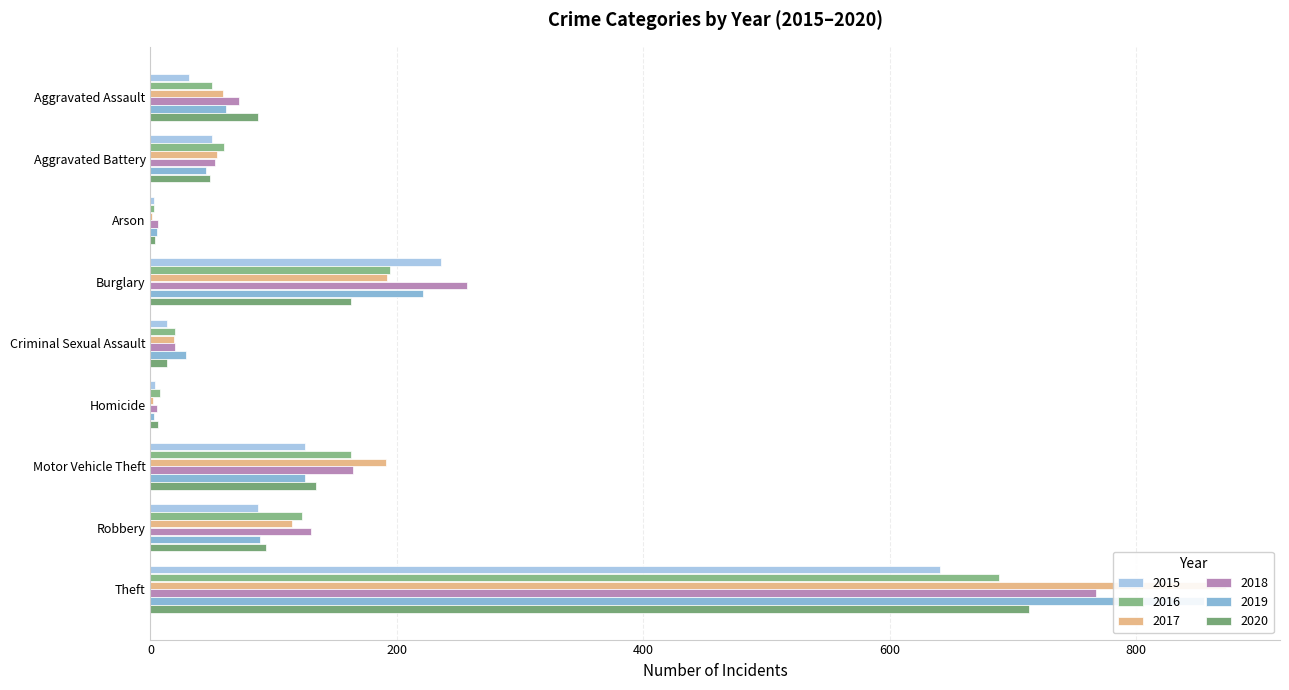

What is the approximate value of 2020 at Aggravated Assault?

87